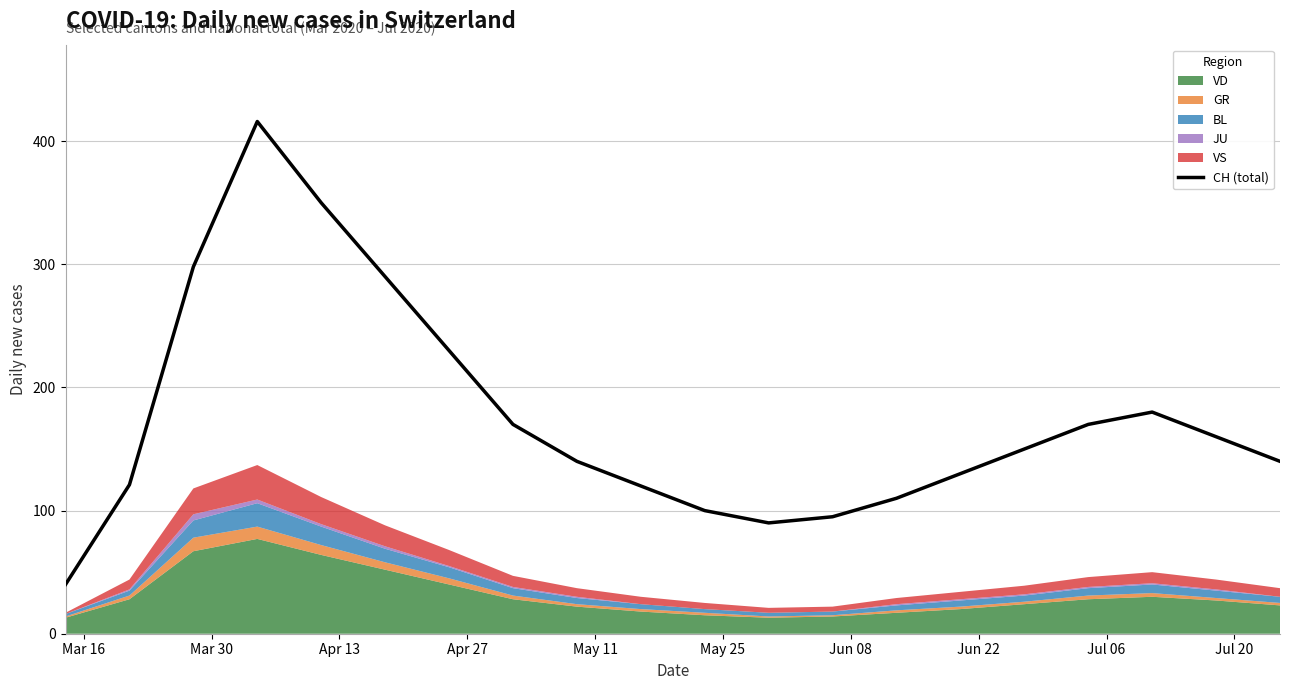

What is the highest value of the CH (total) series?

416